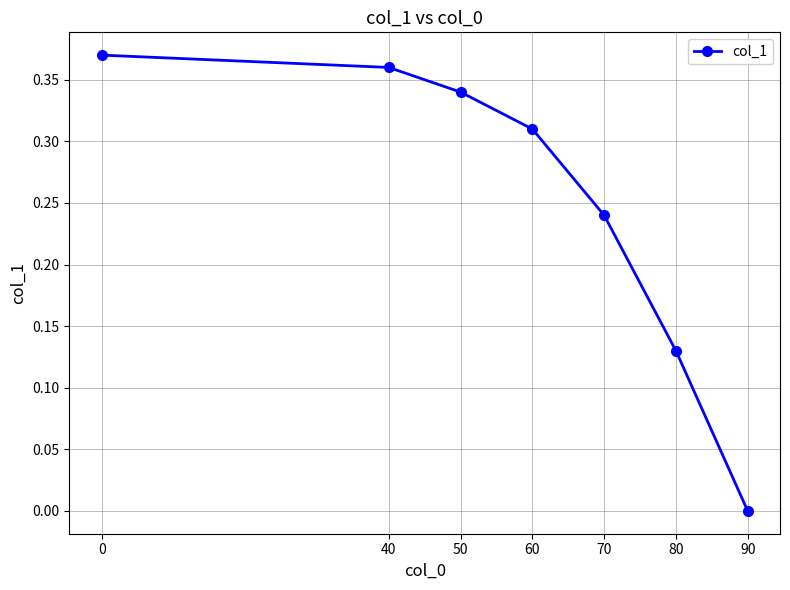

At which category does the chart reach its minimum across all series?

90